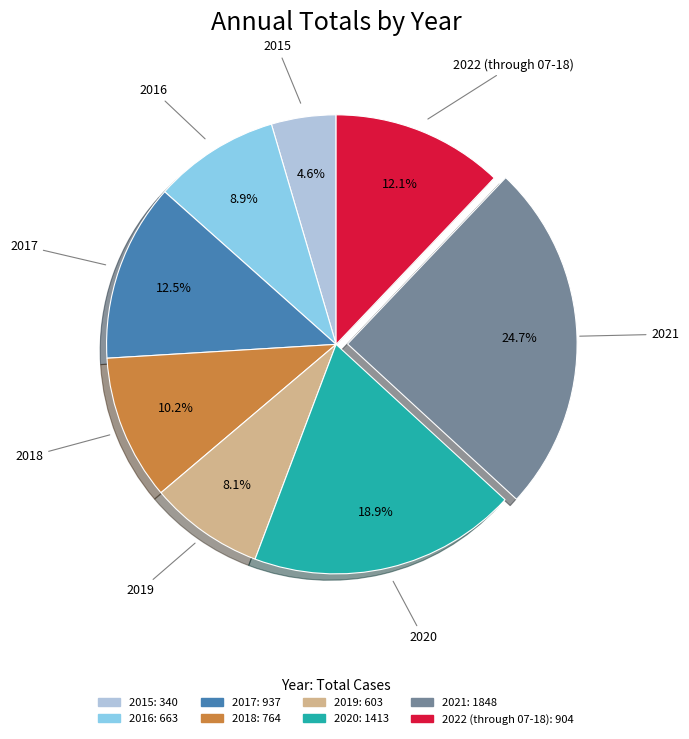

Does 2018 account for over 50% of the chart?

No